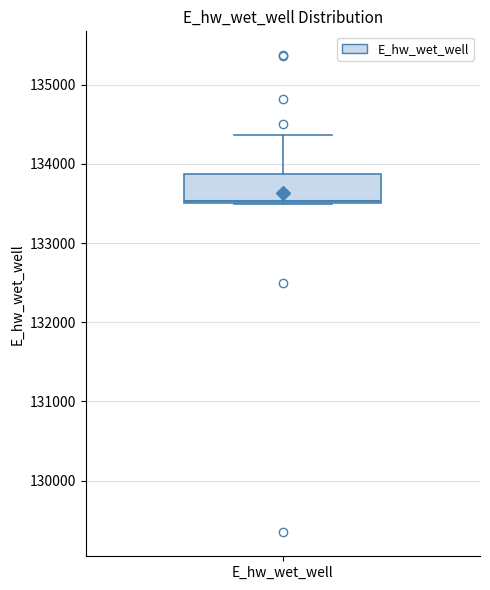

Transcribe this box plot: give where the median line is, the range the box spans, and where the two whiskers end, as read against the y-axis. The values are not printed on the chart, so give them approximately, as read against the axis.

median 133500 (just above the box's lower edge), box 133500 to 133900, whiskers 133500 to 134400